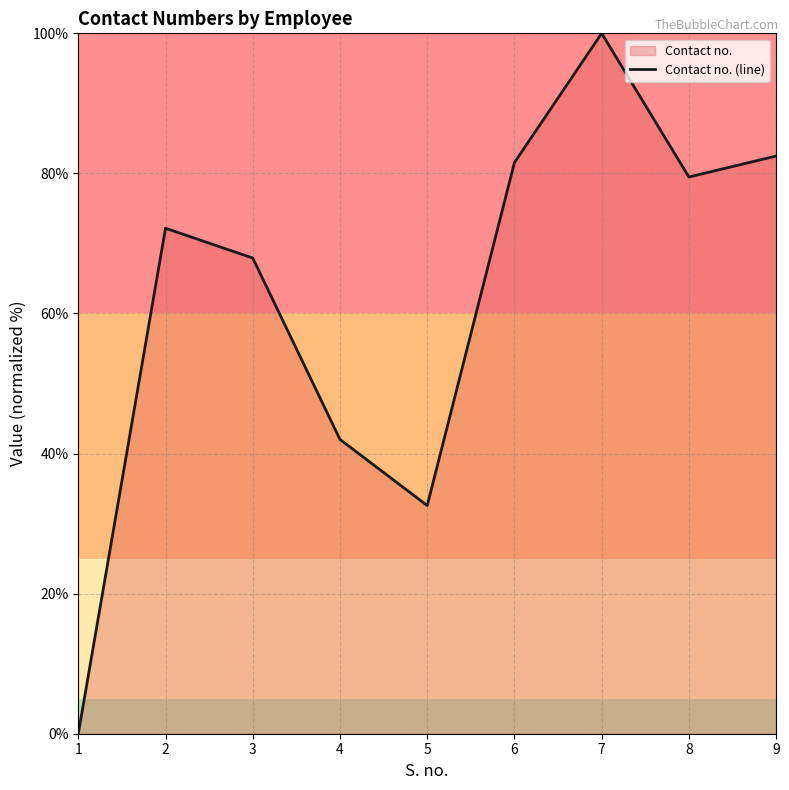

How many interior local valleys (lower than both neighbors) does the data have?

2